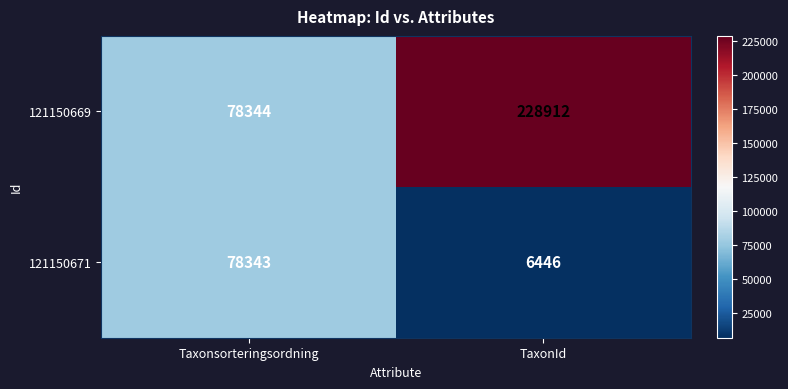

At which label is 121150671 closest to 42394?

TaxonId